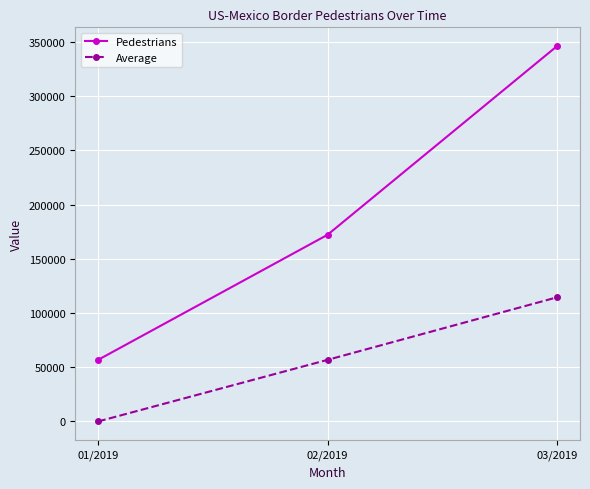

What is the approximate value of Average at 02/2019?

56810